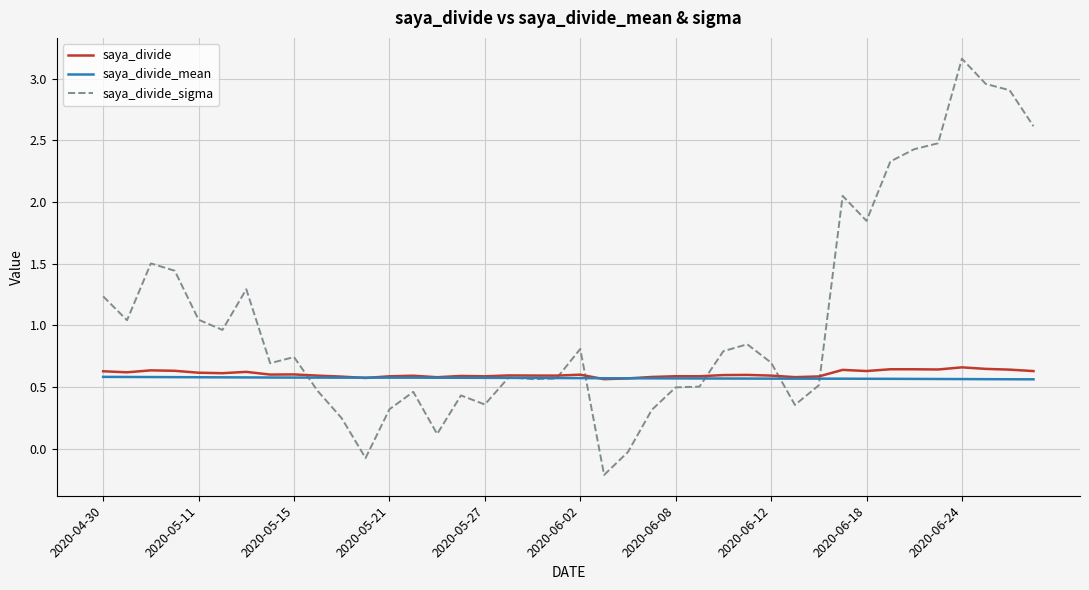

Which series has the largest total across all categories?

saya_divide_sigma